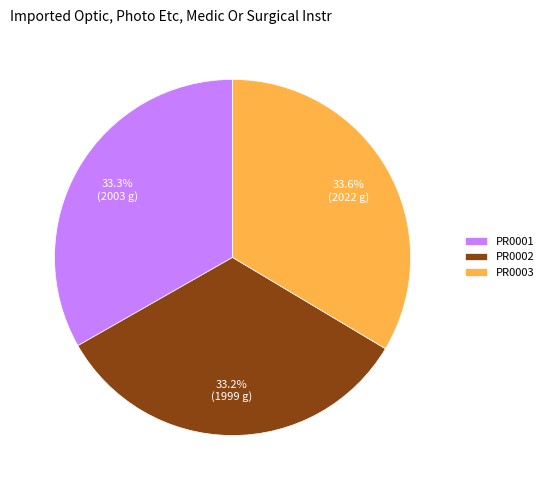

Does PR0002 represent more than half of the total?

No